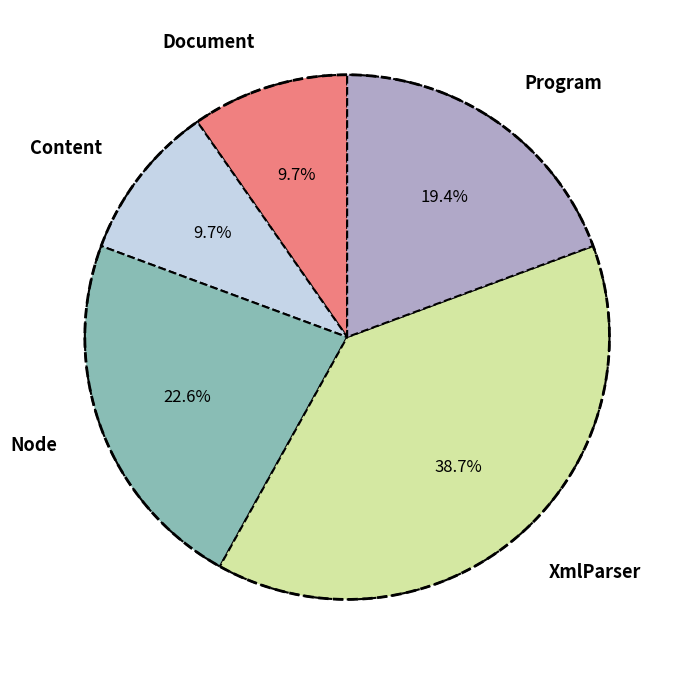

How many segments does this pie chart have?

5